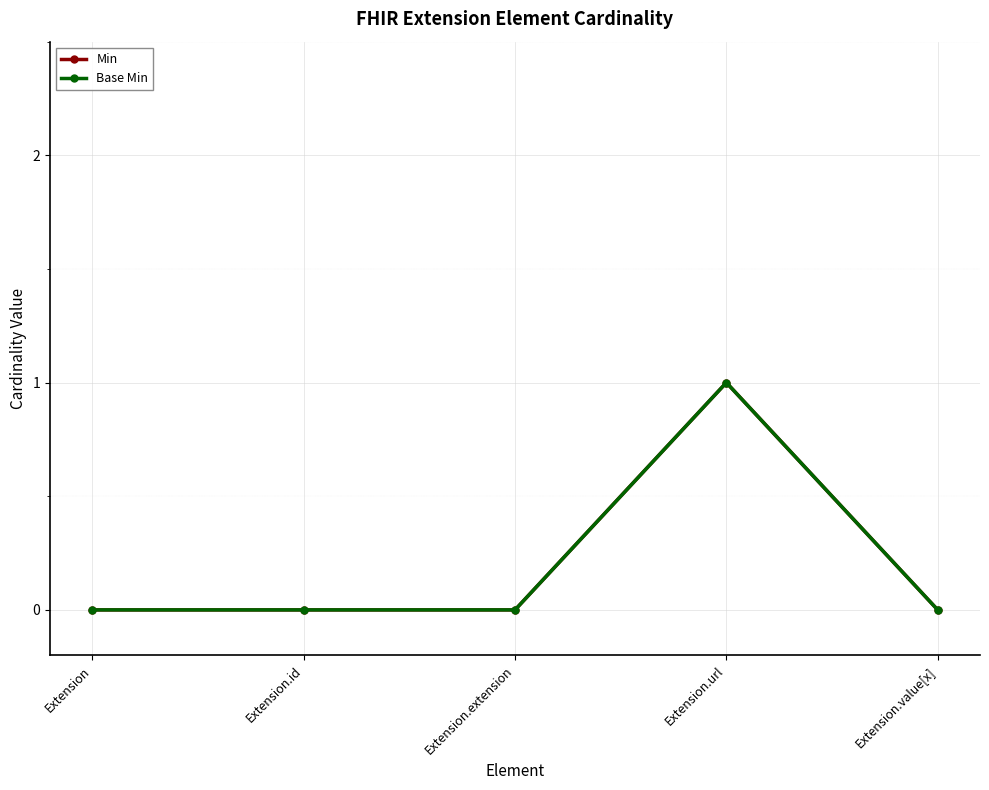

The value of Min at Extension.extension is 0. True or false?

False